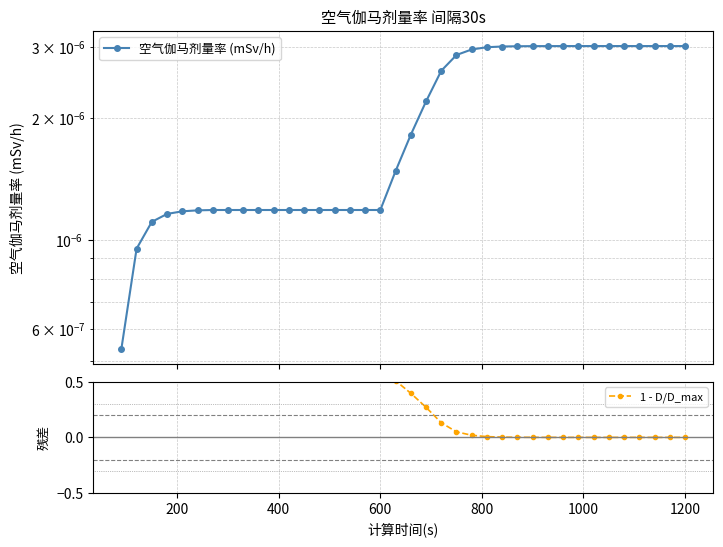

How many data points in 1 - D/D_max are above 0?

34